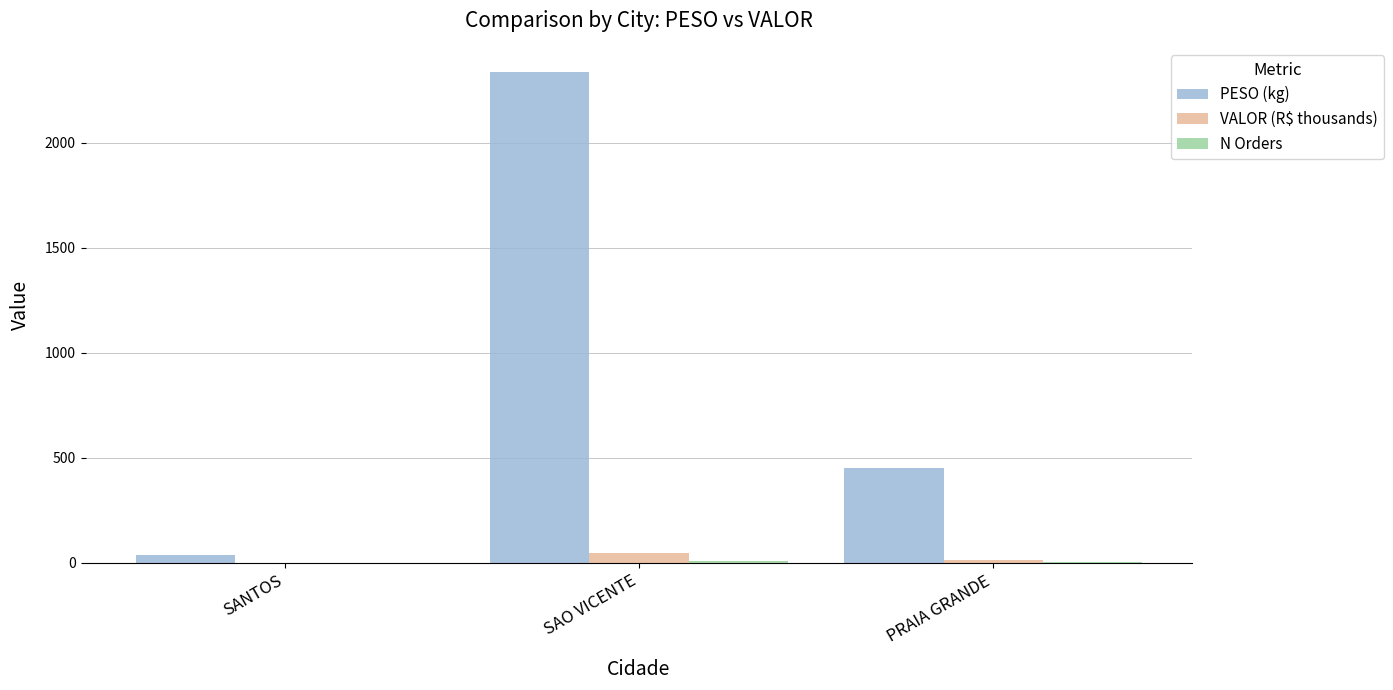

Is it true that VALOR (R$ thousands) equals 49.1 at SAO VICENTE?

True